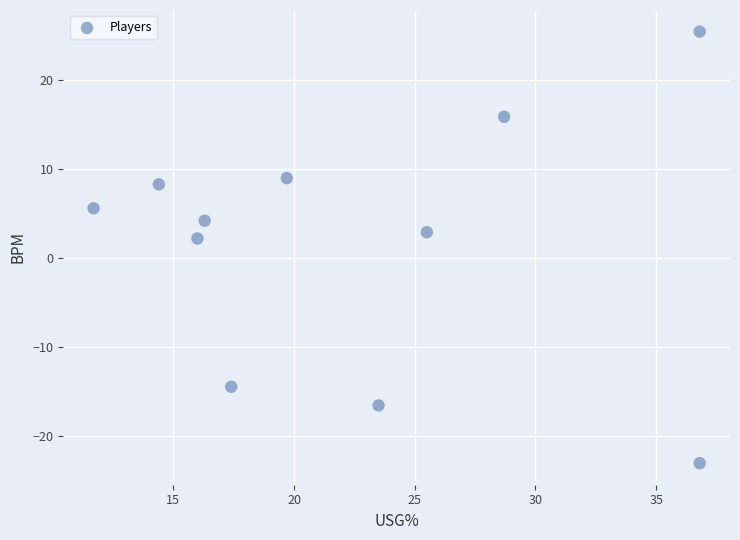

What Y value in the scatter plot is closest to 1?

2.2